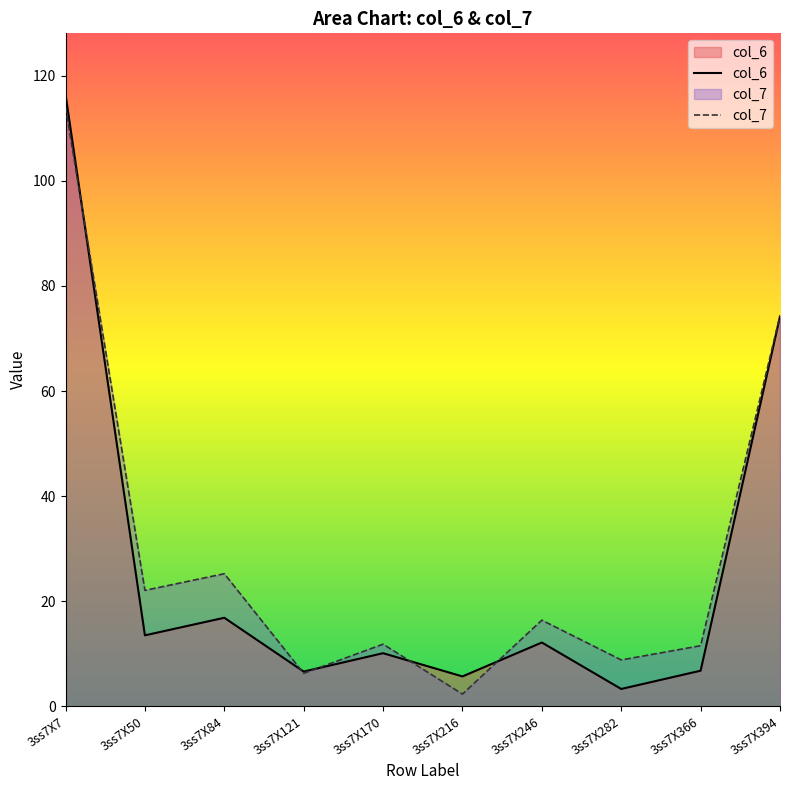

Reading right to left, extract all data points from this chart.

col_6: 74.2	6.8	3.3	12.1	5.7	10.1	6.6	16.8	13.5	116.4
col_7: 74.4	11.5	8.8	16.4	2.3	11.8	6.3	25.2	22.1	114.1